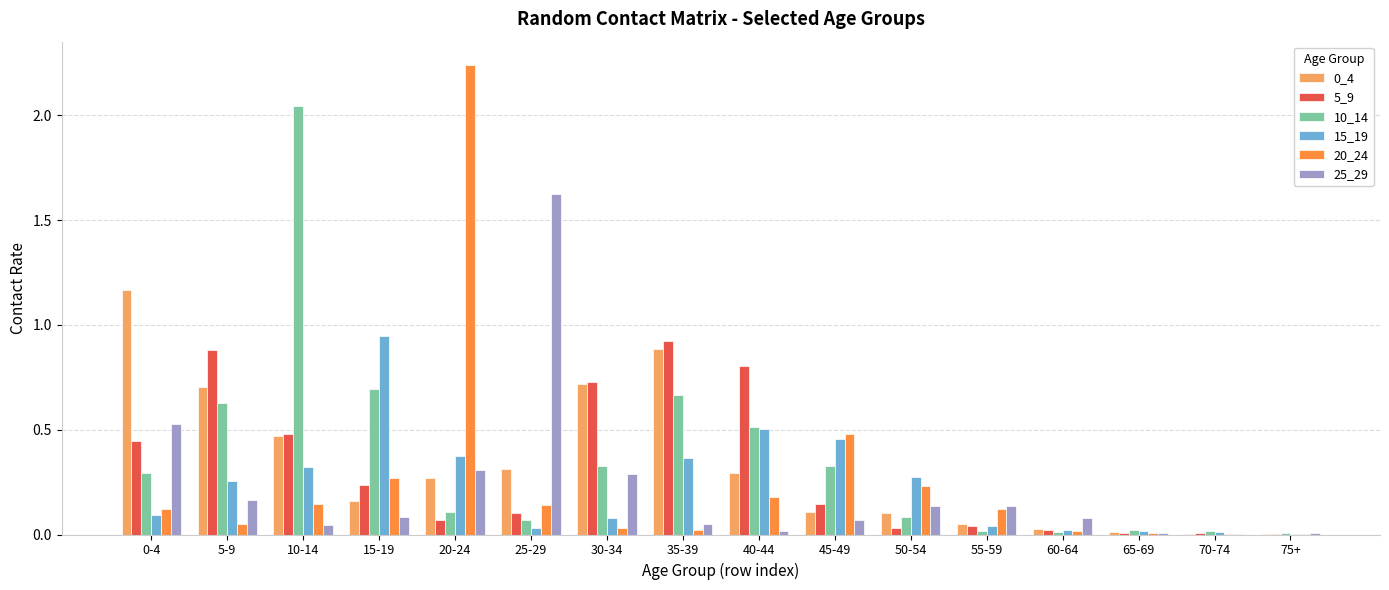

Between 5-9 and 10-14, which series saw the biggest shift?

10_14